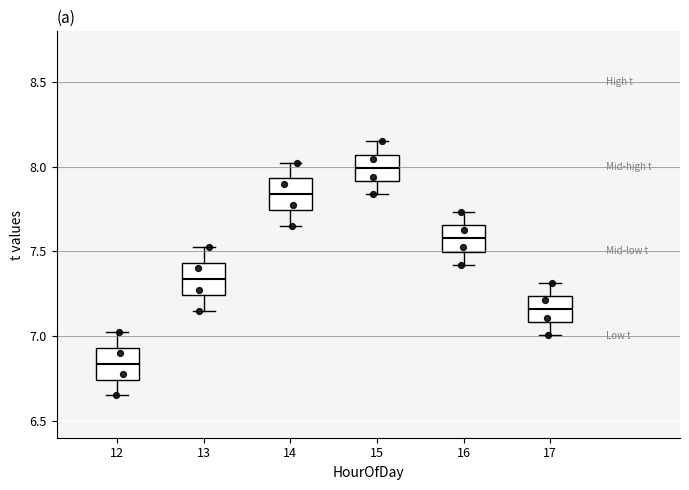

Where does the lower whisker of the box at x = 16 end on the y-axis? The values are not printed on the chart, so give them approximately, as read against the axis.

7.40